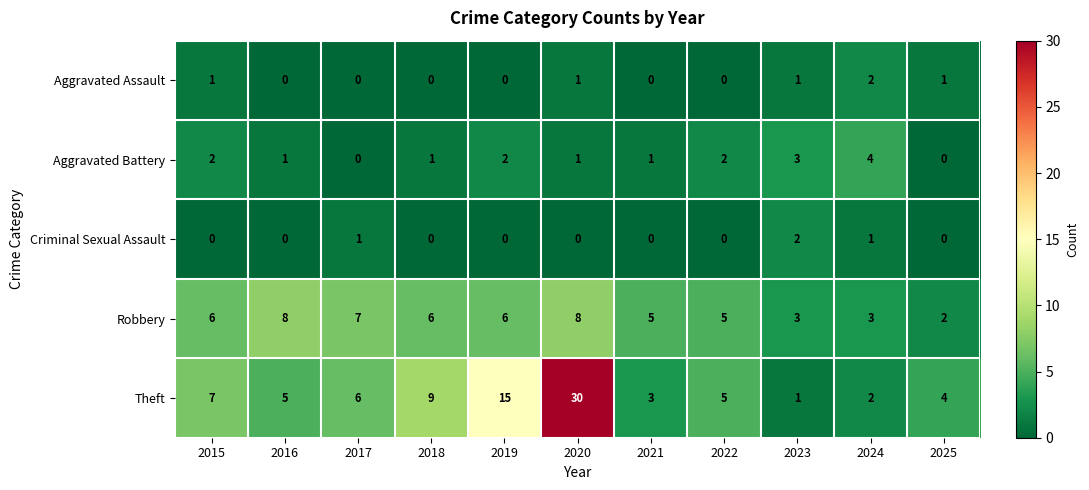

The Aggravated Assault series shows 1 at 2020. True or false?

True